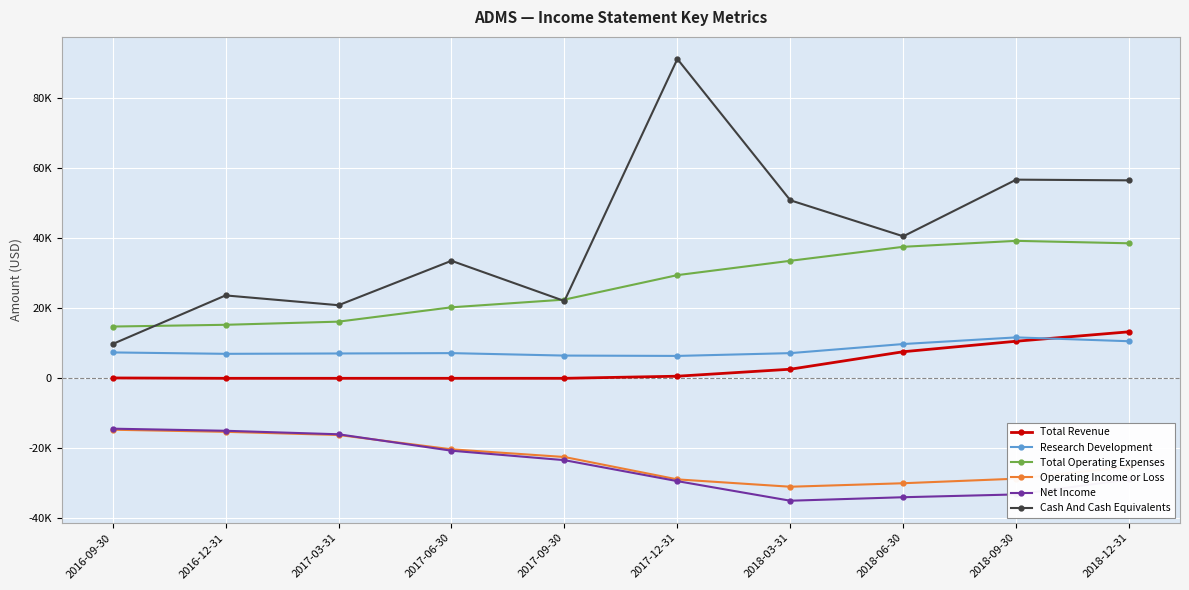

Reading left to right, extract all data points from this chart.

Total Revenue: 100	0	0	0	0	600	2600	7600	10600	13300
Research Development: 7400	7000	7100	7200	6500	6400	7200	9800	11700	10600
Total Operating Expenses: 14800	15300	16200	20300	22500	29500	33600	37600	39300	38600
Operating Income or Loss: -14700	-15300	-16200	-20300	-22500	-28900	-31000	-30000	-28700	-25300
Net Income: -14400	-15000	-16000	-20700	-23400	-29400	-35000	-34000	-33200	-28900
Cash And Cash Equivalents: 9800	23700	20900	33600	22100	91300	50900	40600	56800	56600